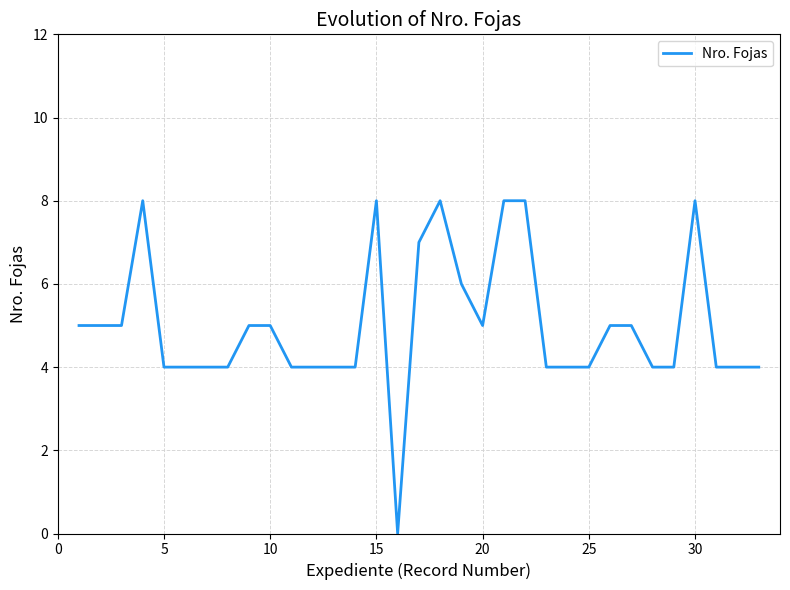

What is the maximum value shown in the chart?

8